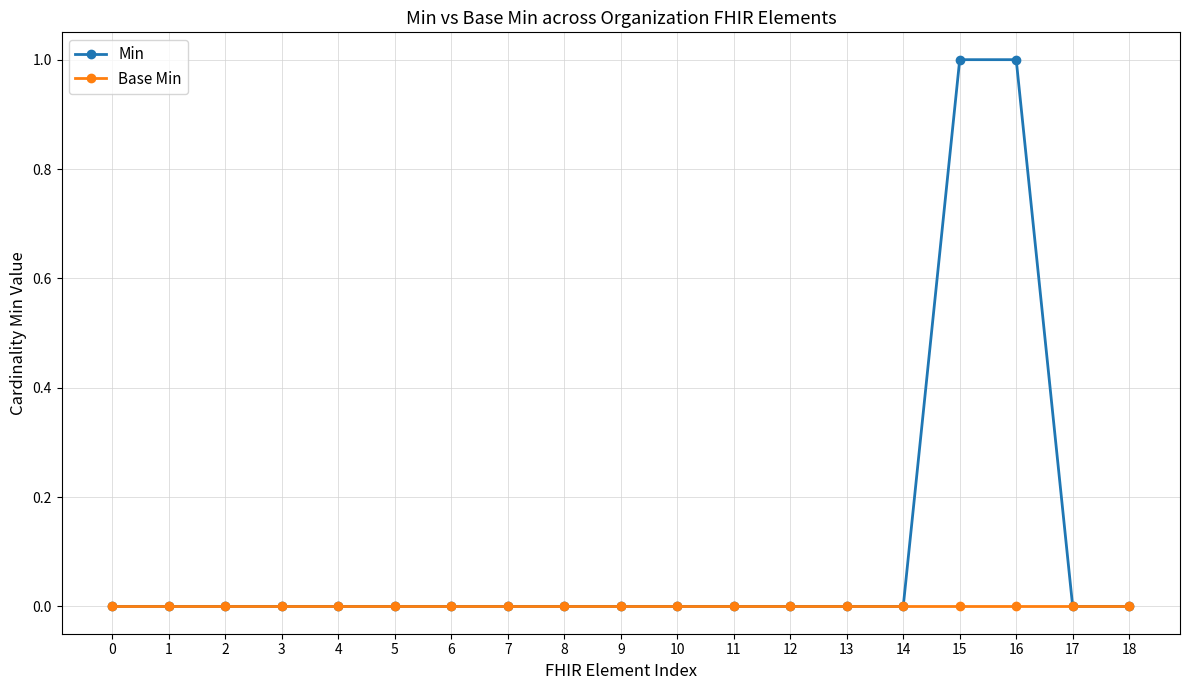

Is this an area chart (filled region under the line)?

No